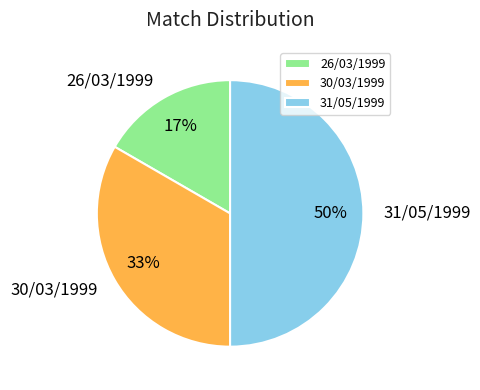

Does 30/03/1999 account for over 50% of the chart?

No